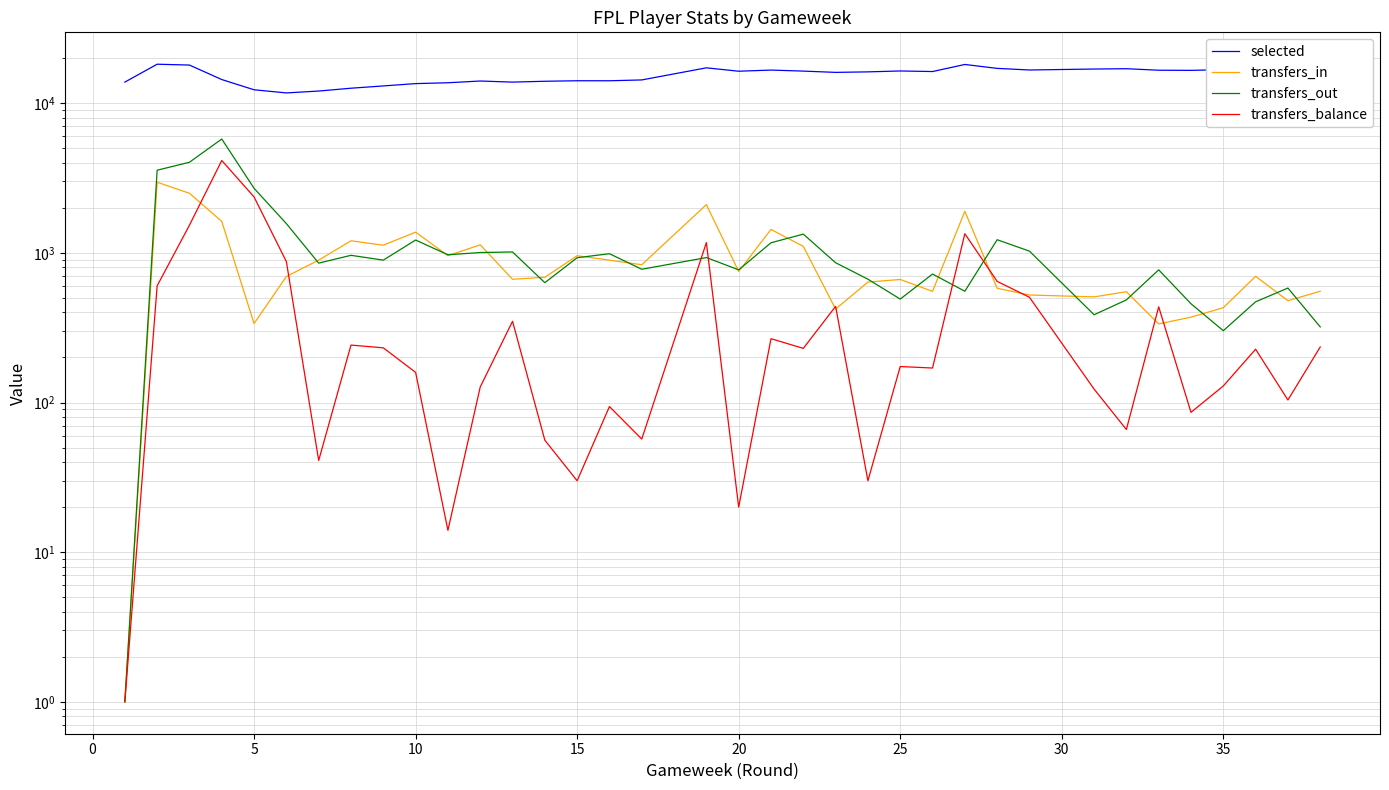

At how many categories does at least one series exceed 7684?

38